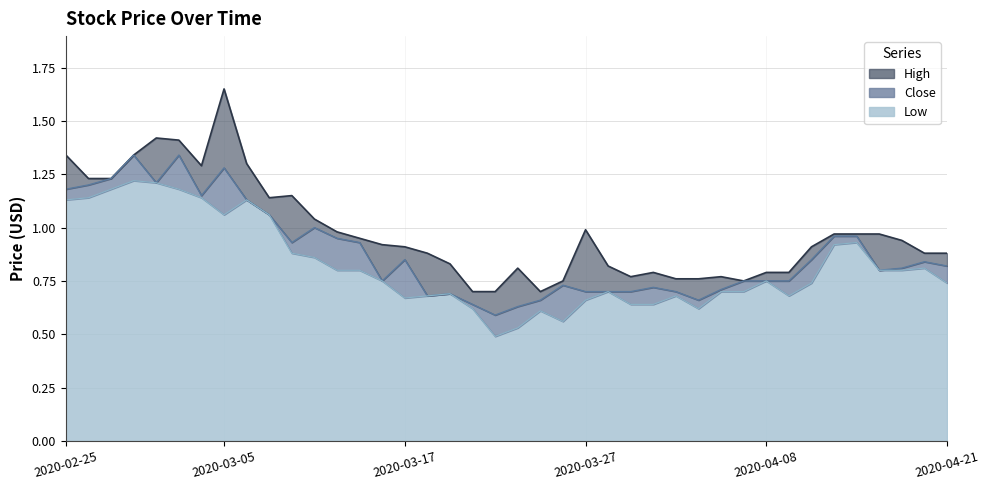

What are all the series names shown in the legend?

High, Low, Close